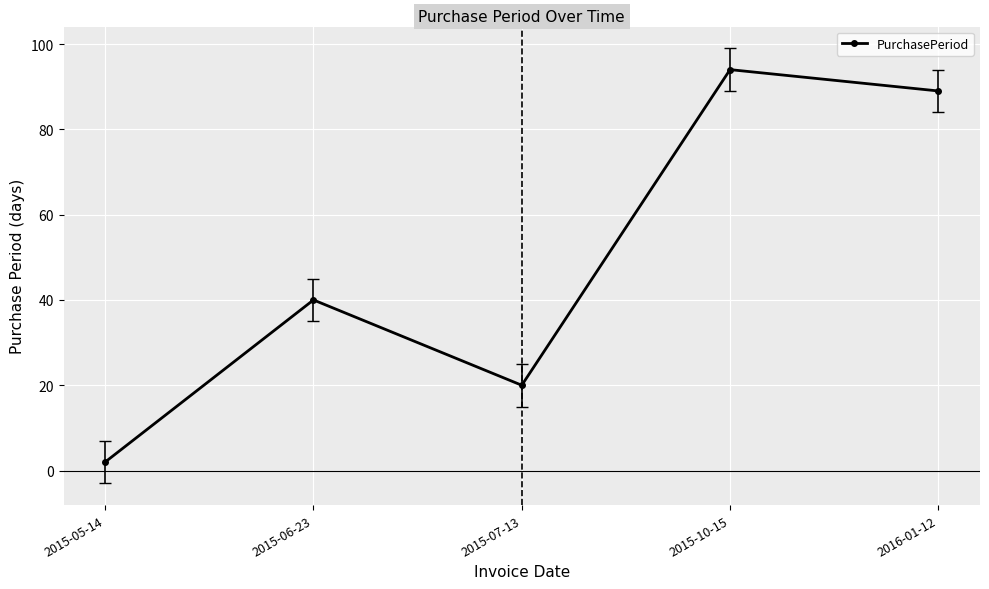

What is the sum of the values at 2015-07-13 and 2015-06-23?

60